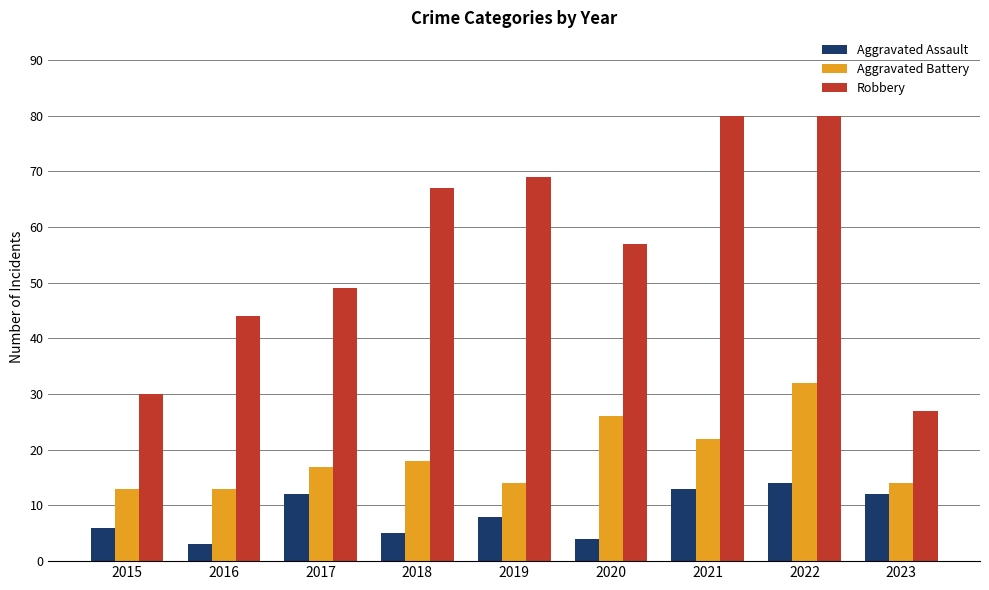

How many categories are shown in the chart?

9